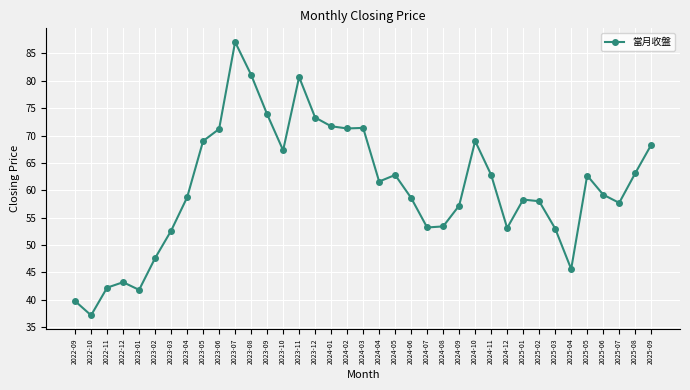

What is the label of the 9th point from the right?

2025-01